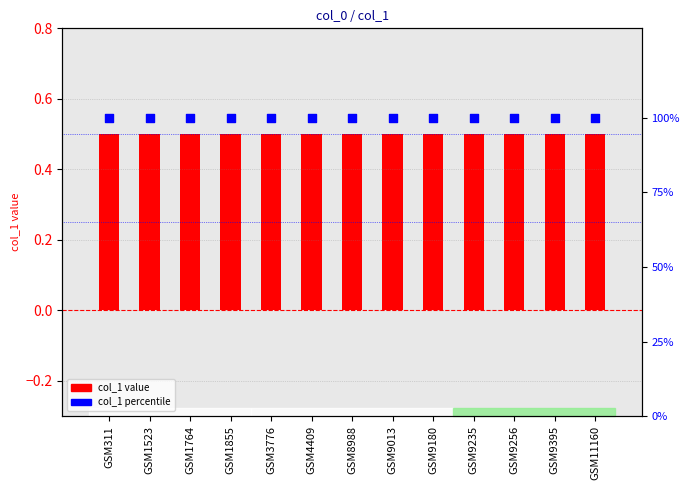

At which category is the sum across all series the highest?

GSM311